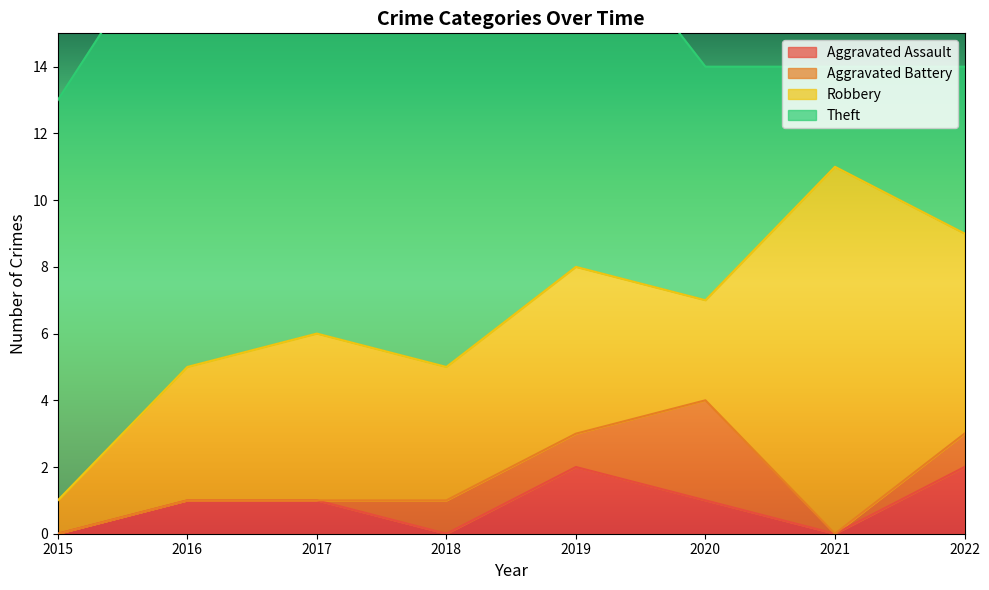

Which category has the highest value in the Robbery series?

2021